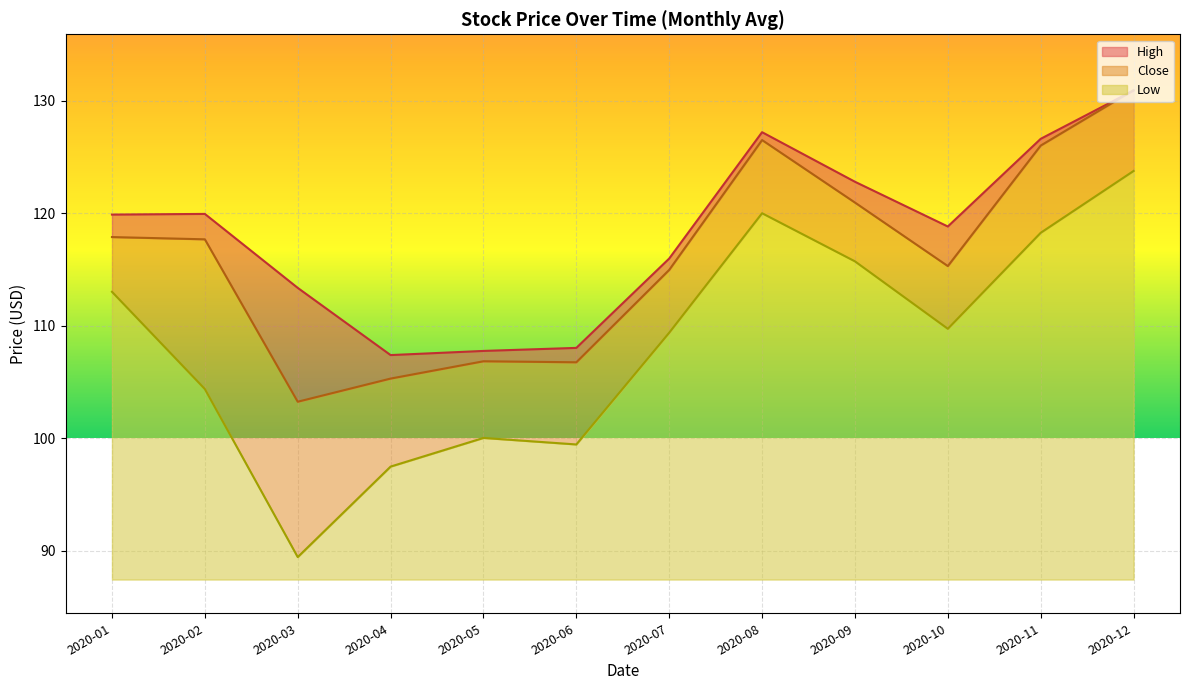

At how many categories does at least one series exceed 91?

12